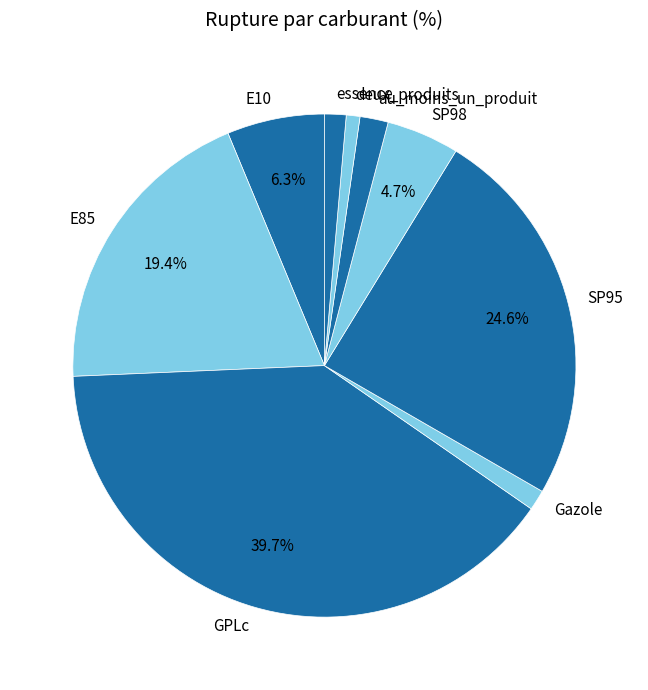

Which has a higher value, SP95 or E10?

SP95